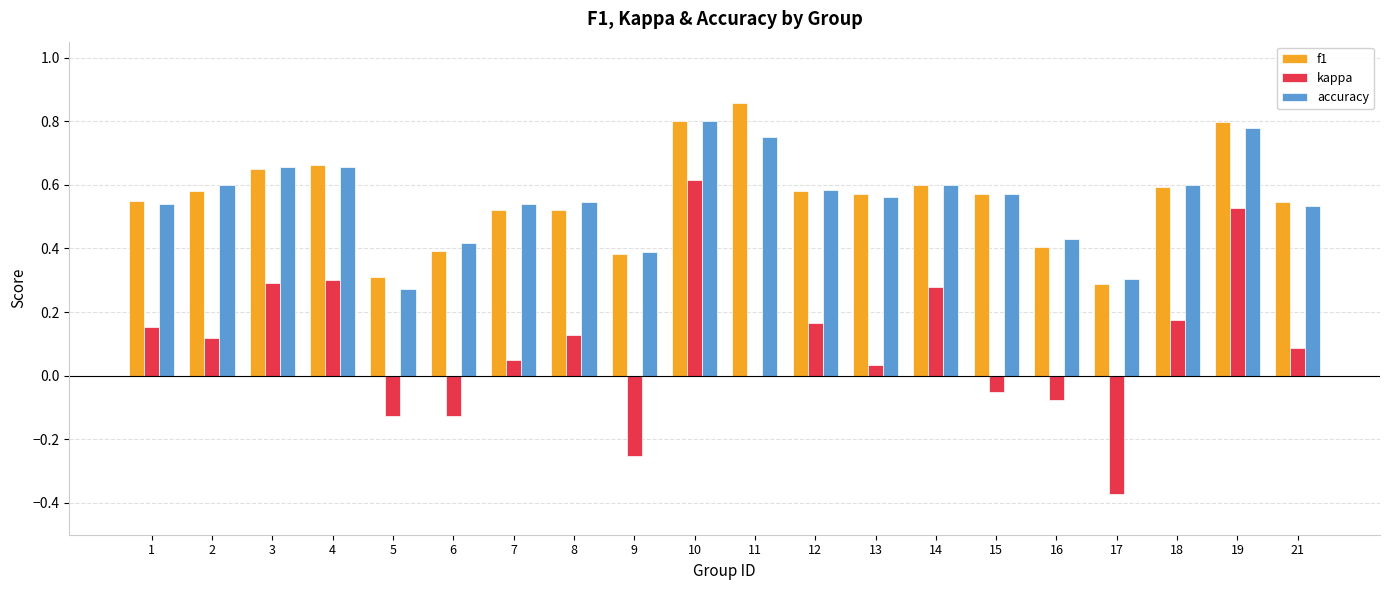

At which category is the sum across all series the highest?

10